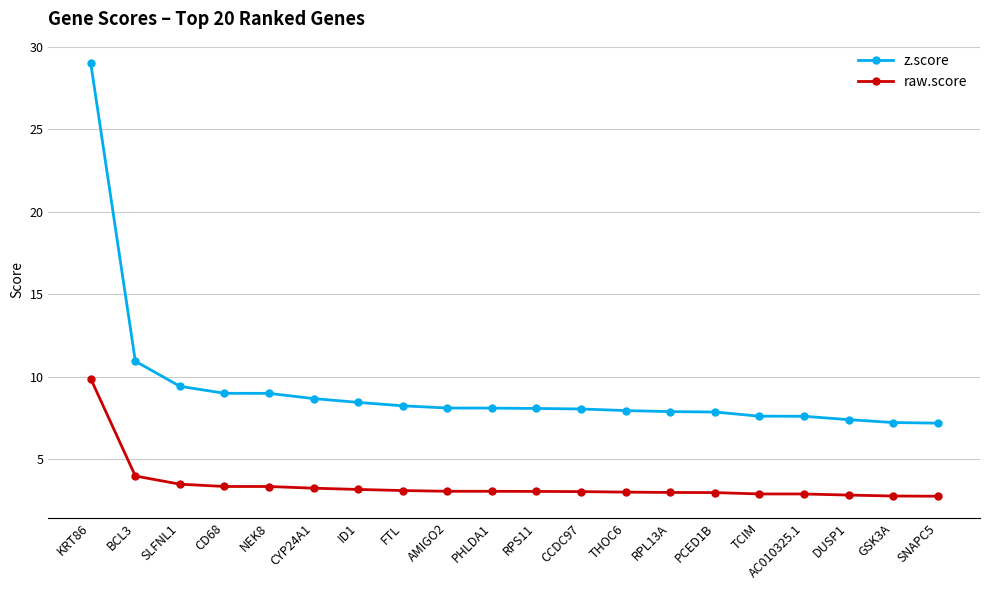

Between CD68 and PHLDA1, which series saw the biggest shift?

z.score